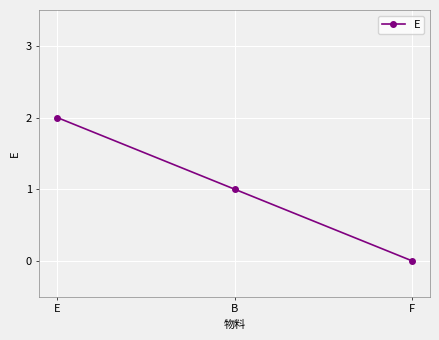

Reading right to left, extract all data points from this chart.

0	1	2